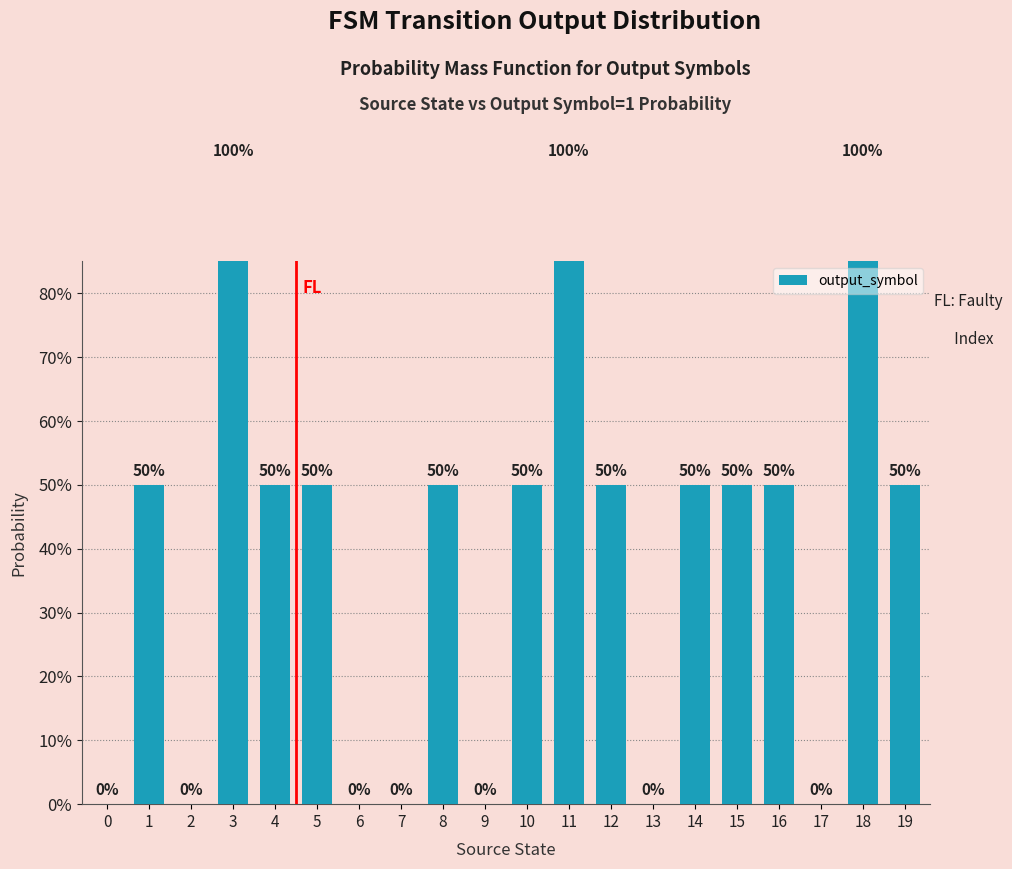

How many values exceed 0?

13